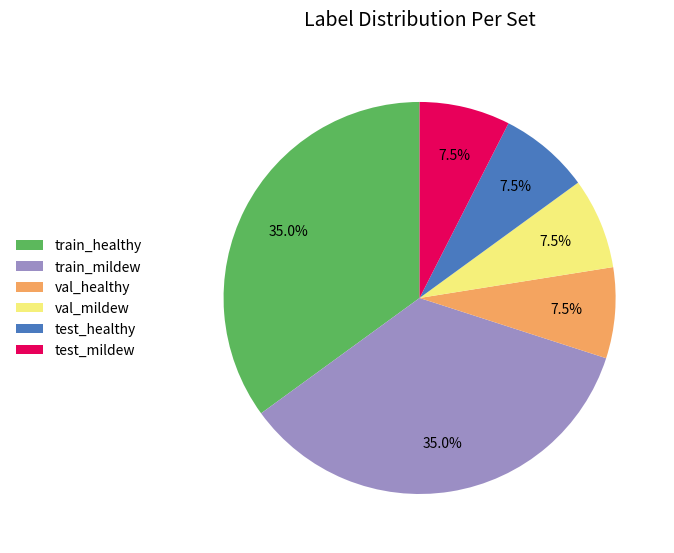

How many segments does this pie chart have?

6